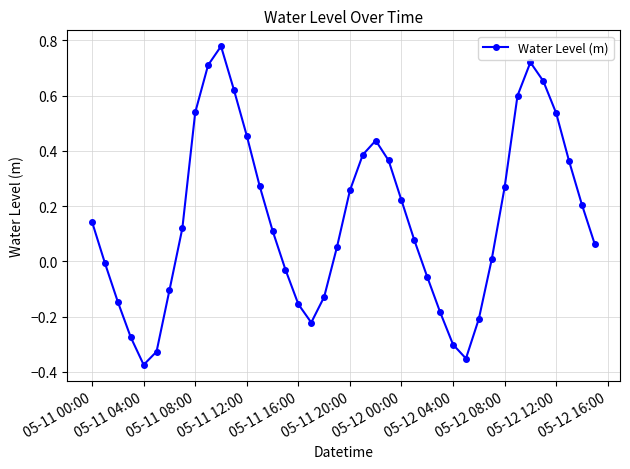

What is the difference between the second highest and minimum values?

1.1